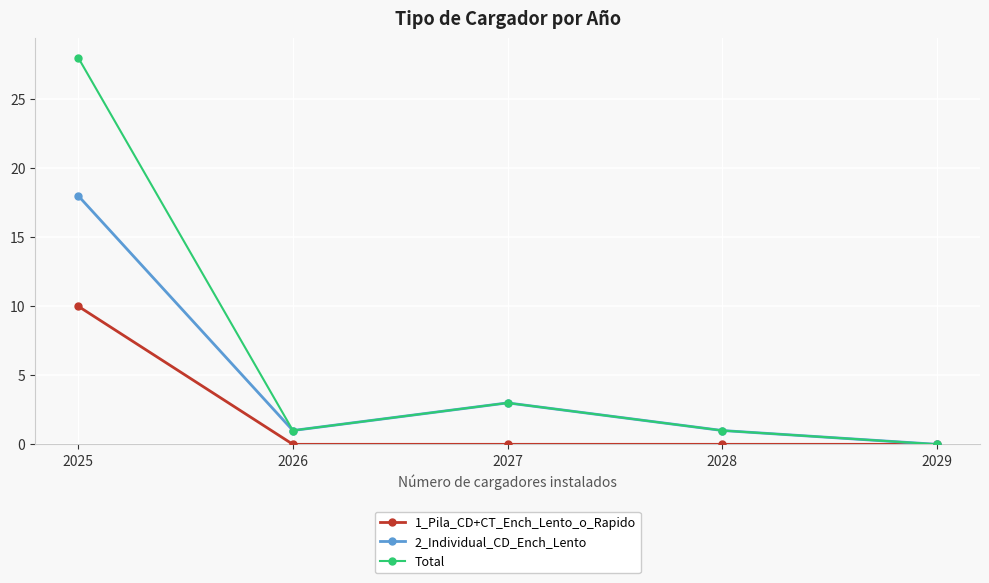

Count the number of categories in the chart.

5